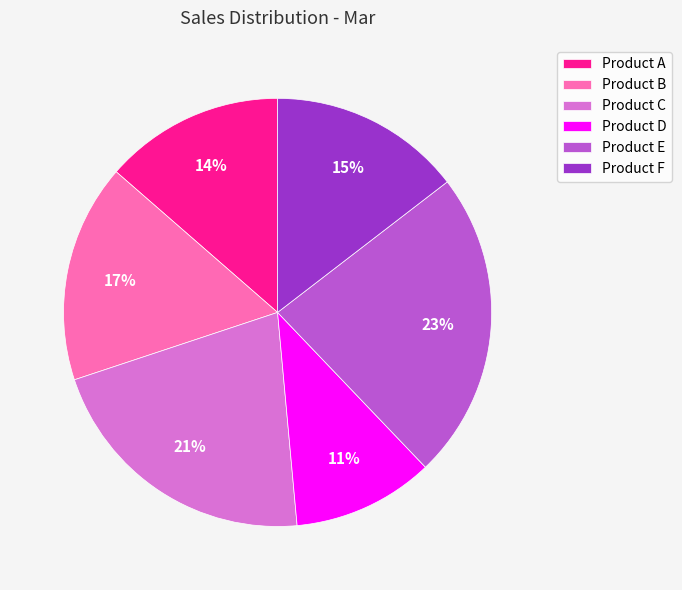

Do Product F and Product D together represent more than half of the pie?

No